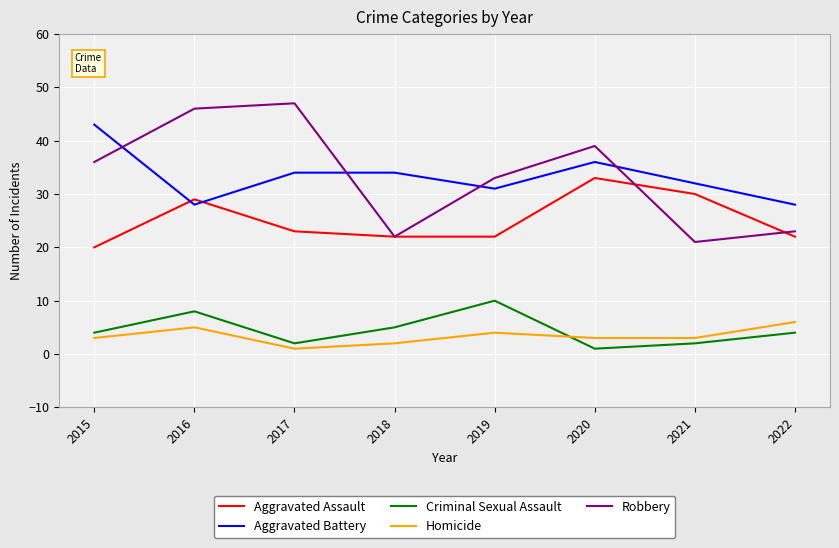

What is the spread (max minus min) of values at 2018?

32